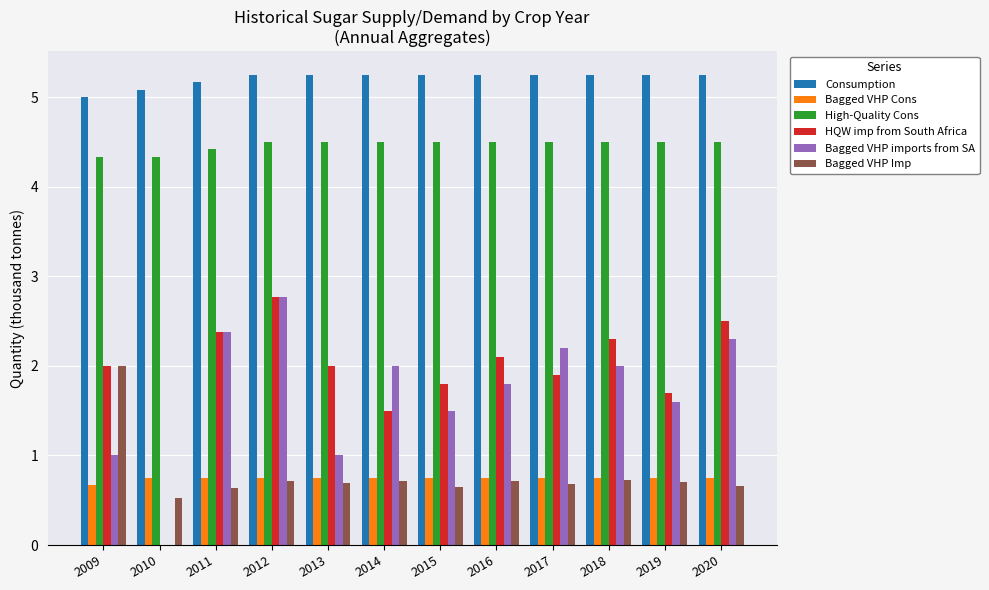

The value of Consumption at 2013 is 5.2. True or false?

True